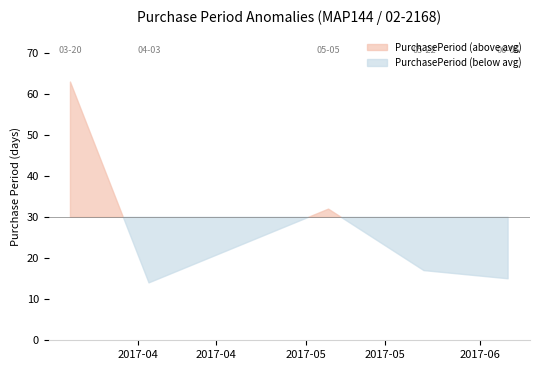

What is the ratio of the value at 2017-06-06 to the value at 2017-03-20?

0.2